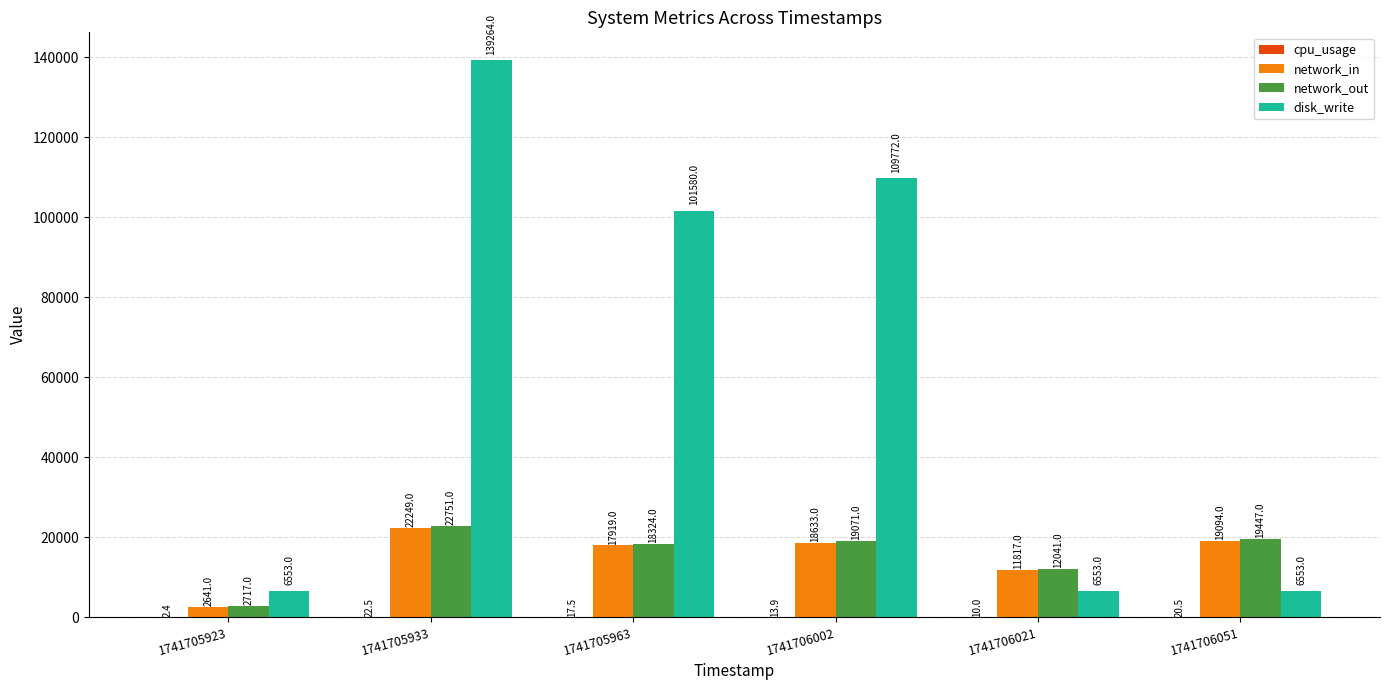

Where is network_in nearest to the value 12445?

1741706021